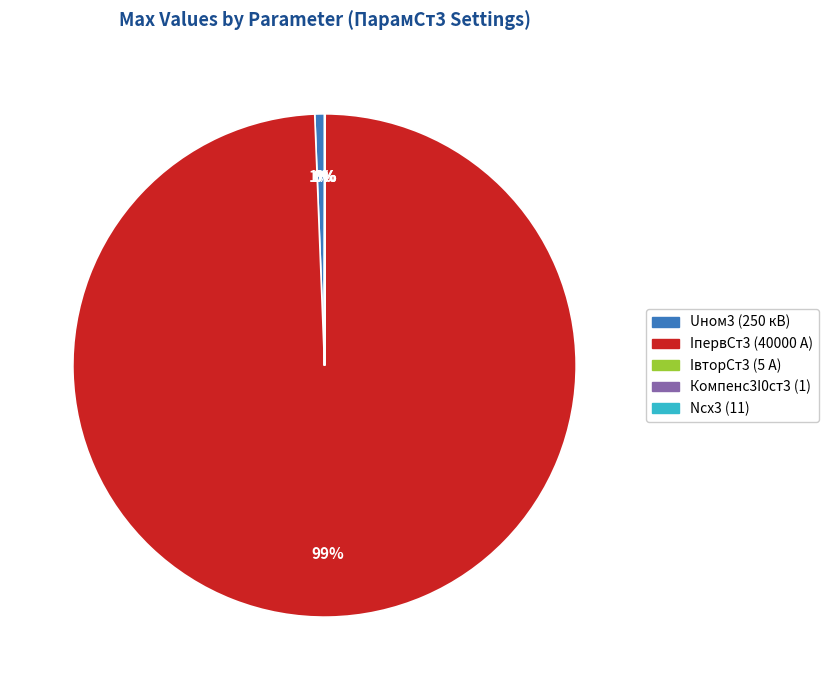

Is there any slice that represents more than half of the pie?

Yes